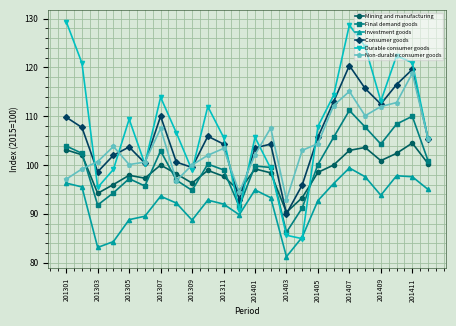

What are all the series names shown in the legend?

Mining and manufacturing, Final demand goods, Investment goods, Consumer goods, Durable consumer goods, Non-durable consumer goods